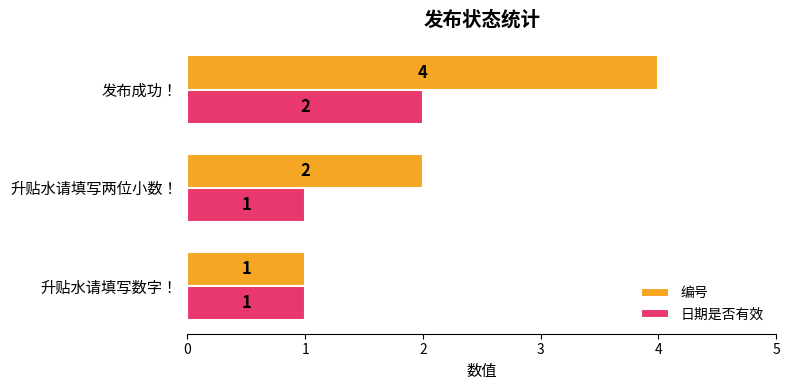

What is the difference between the 编号 values at 升贴水请填写数字！ and 发布成功！?

3